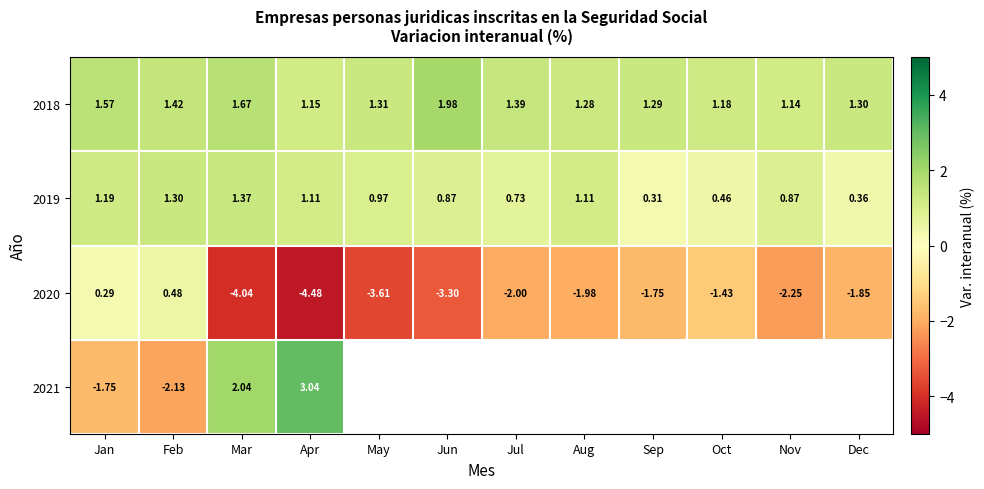

Is the value of 2019 at Aug greater than the value of 2018 at Feb?

No